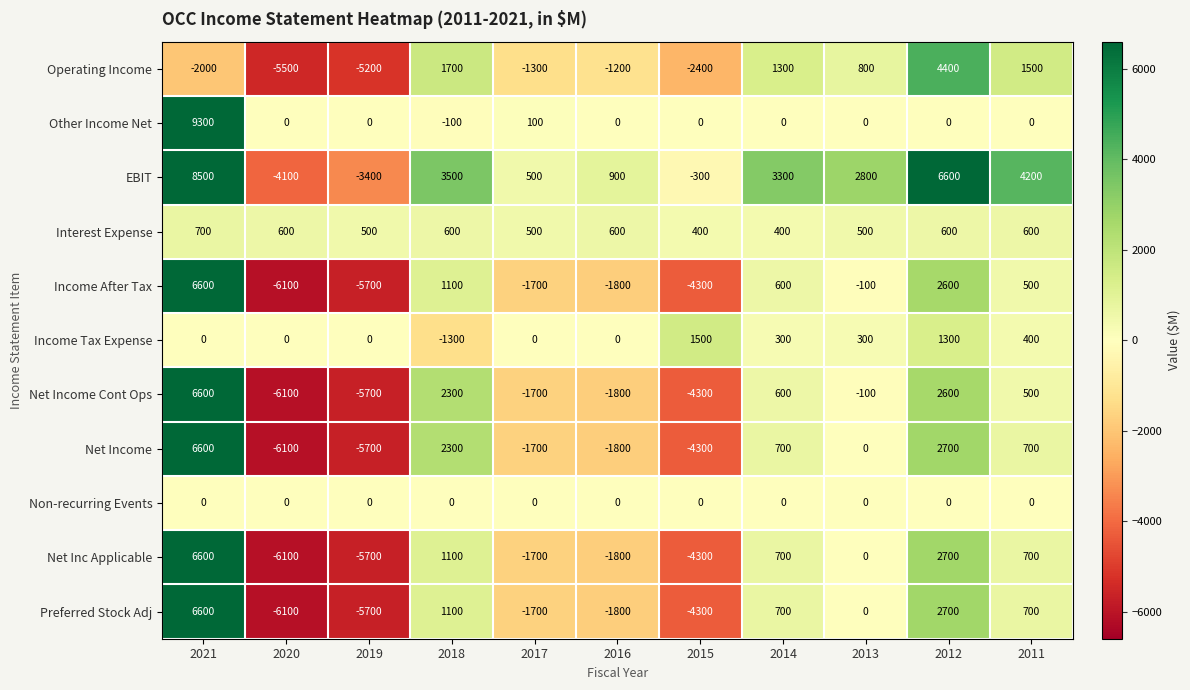

How many data points in Net Income are less than 0?

5